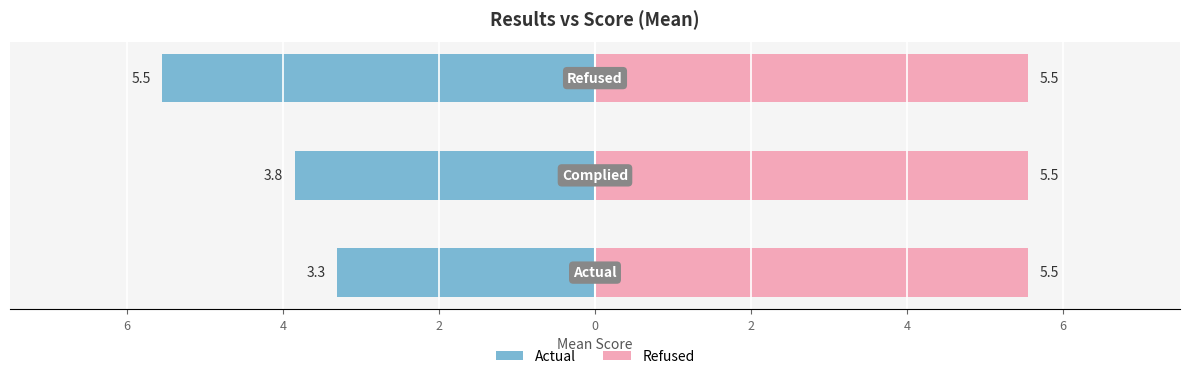

What are all the series names shown in the legend?

Actual, Refused